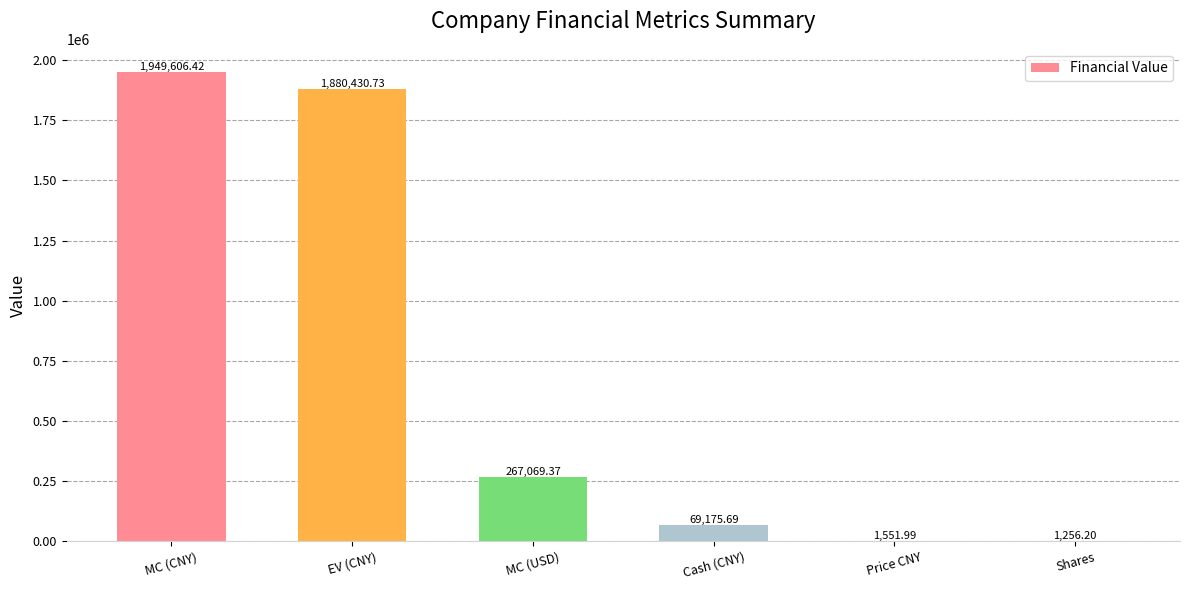

What is the sum of the values at MC (CNY) and Cash (CNY)?

2018782.1